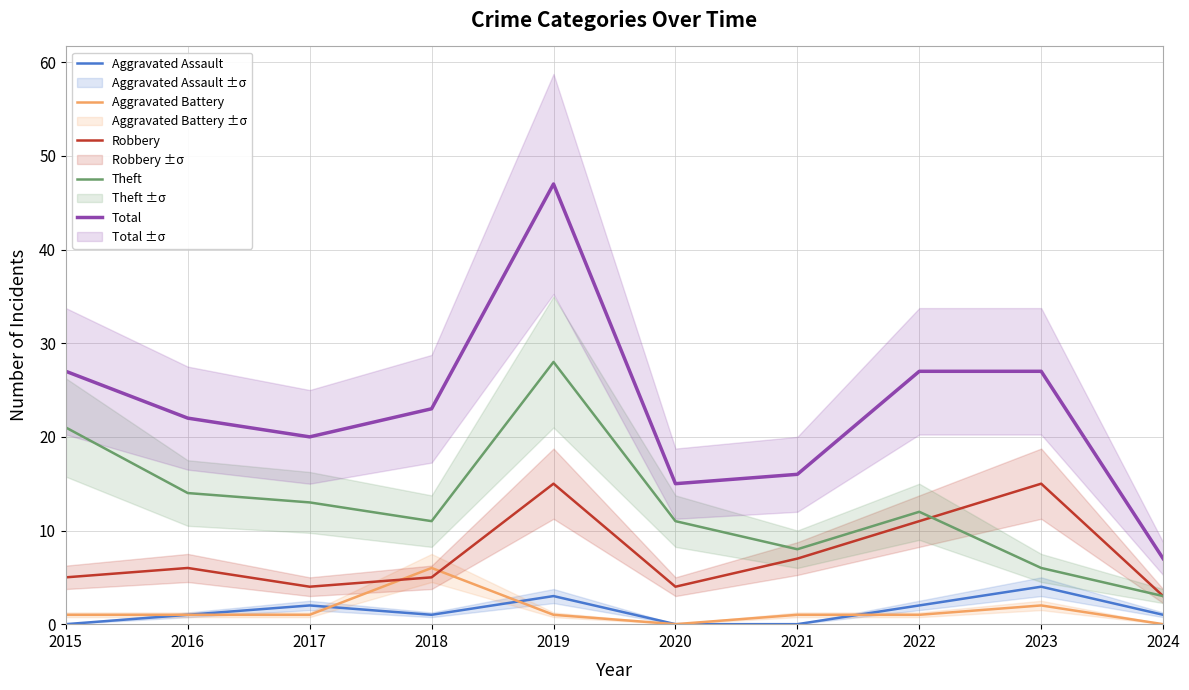

Where is Theft nearest to the value 15?

2016